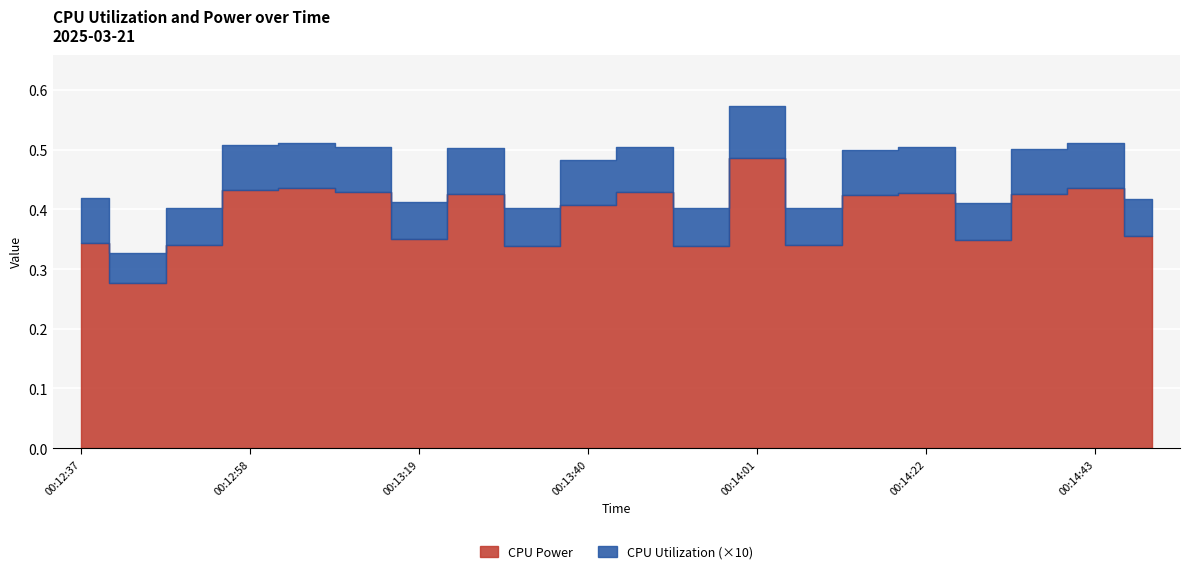

Is the value of CPU Utilization at 00:13:19 greater than the value of CPU Power at 00:14:15?

No